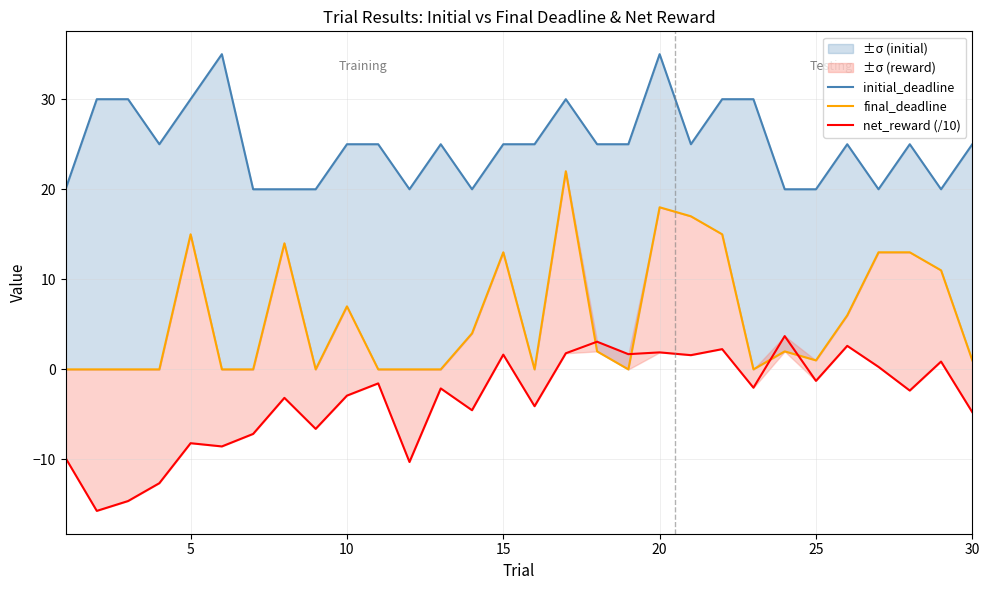

Which series has the largest total across all categories?

initial_deadline